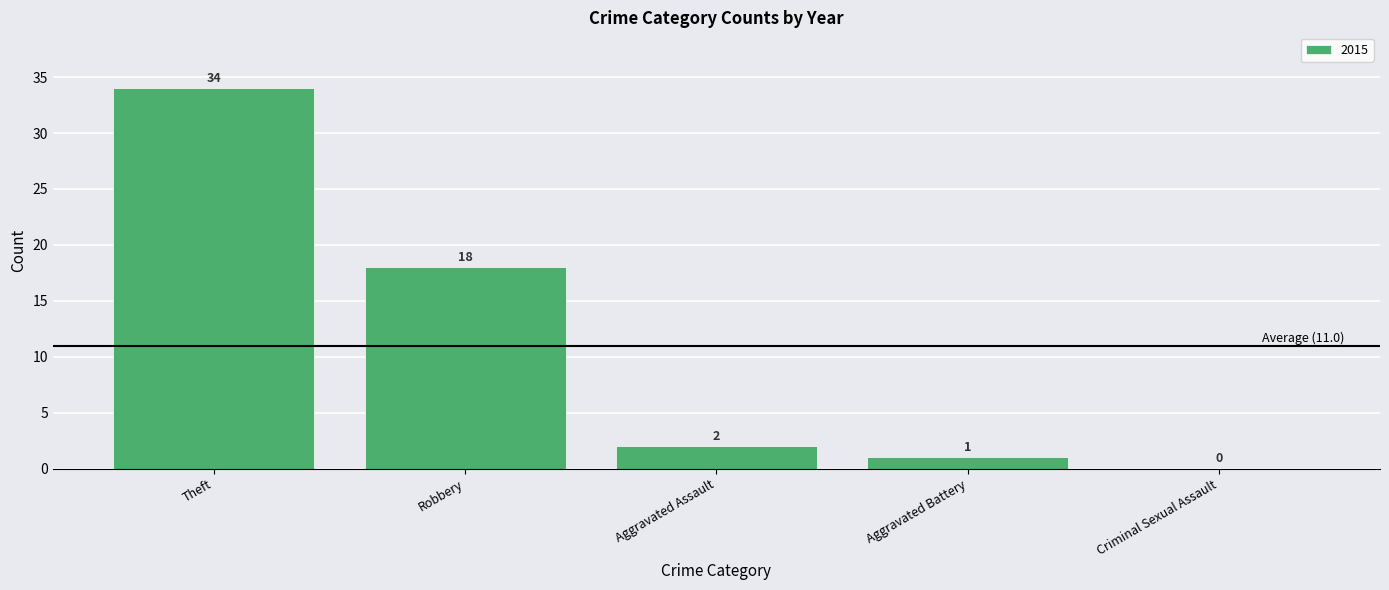

Which label corresponds to the largest value in the chart?

Theft